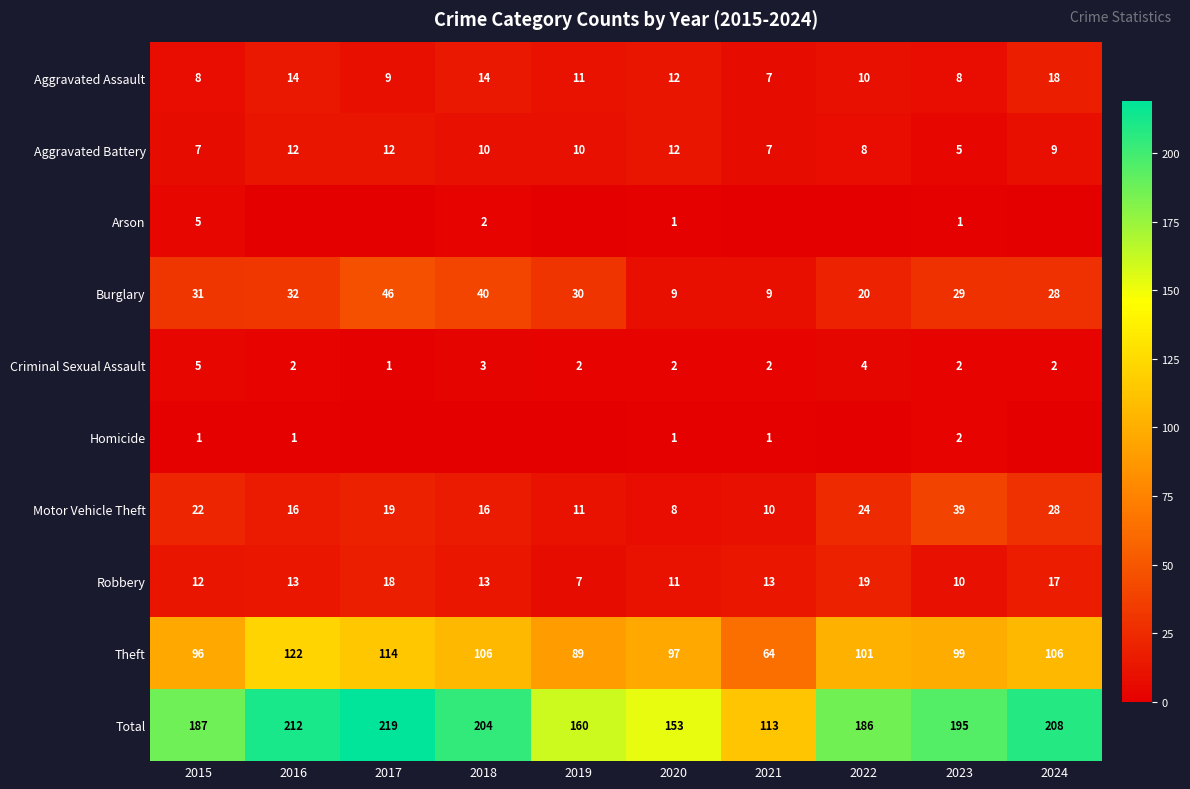

Is it true that Total equals 302 at 2017?

False